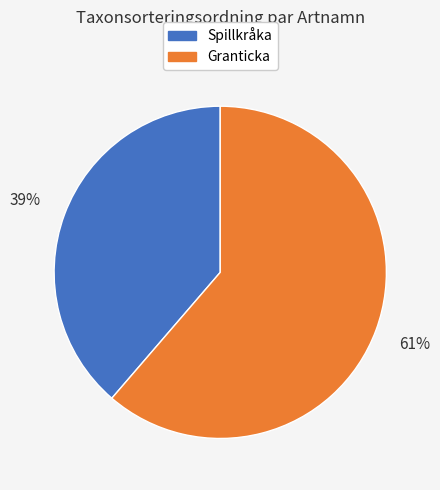

Does any single category account for the majority?

Yes